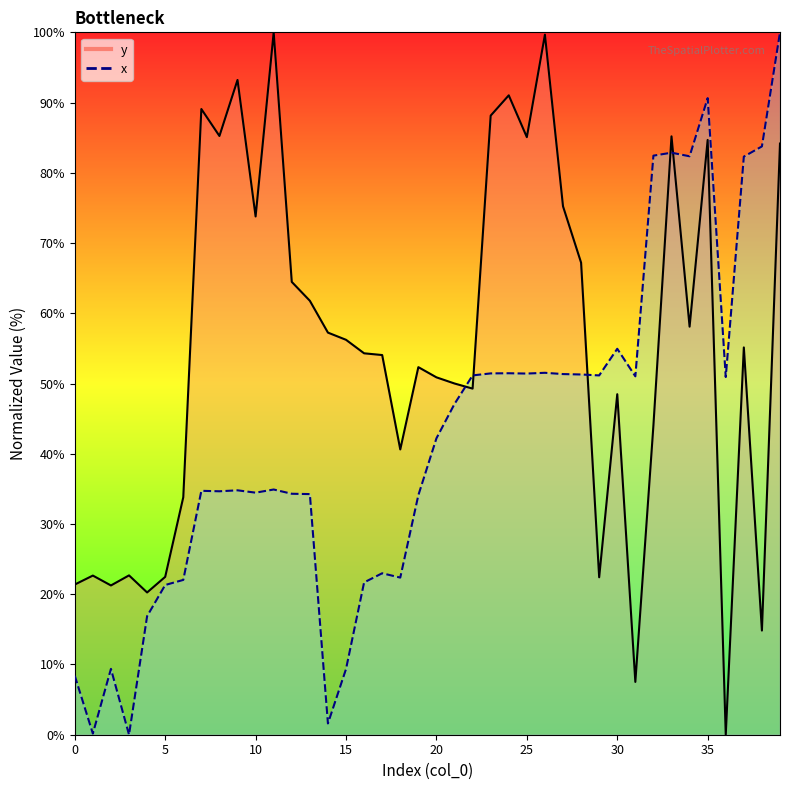

Reading left to right, extract all data points from this chart.

y: 0=21.4	1=22.7	2=21.3	3=22.7	4=20.3	5=22.5	6=33.8	7=89.1	8=85.2	9=93.2	10=73.8	11=100.0	12=64.5	13=61.8	14=57.2	15=56.2	16=54.3	17=54.1	18=40.6	19=52.3	20=50.9	21=50.0	22=49.3	23=88.1	24=91.0	25=85.1	26=99.7	27=75.2	28=67.2	29=22.4	30=48.5	31=7.5	32=44.0	33=85.2	34=58.1	35=84.7	36=0.0	37=55.1	38=14.8	39=84.2
x: 0=8.4	1=0.2	2=9.4	3=0.0	4=16.9	5=21.3	6=22.0	7=34.7	8=34.7	9=34.8	10=34.5	11=34.9	12=34.3	13=34.3	14=1.6	15=9.4	16=21.7	17=23.0	18=22.4	19=34.1	20=42.2	21=47.1	22=51.2	23=51.4	24=51.5	25=51.4	26=51.5	27=51.3	28=51.3	29=51.2	30=54.9	31=51.0	32=82.4	33=82.9	34=82.4	35=90.6	36=50.9	37=82.3	38=83.8	39=100.0